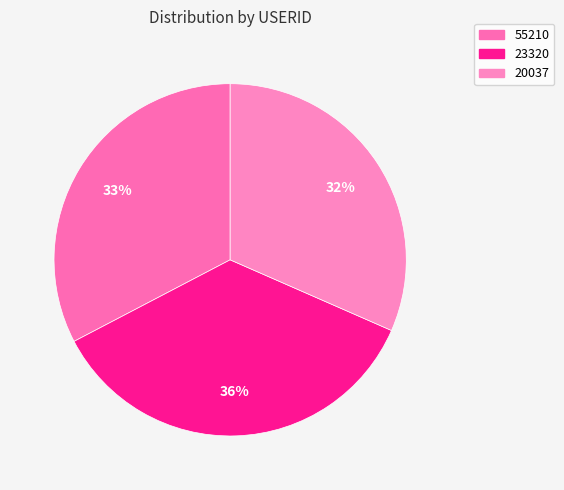

Between 55210 and 23320, which is larger?

23320